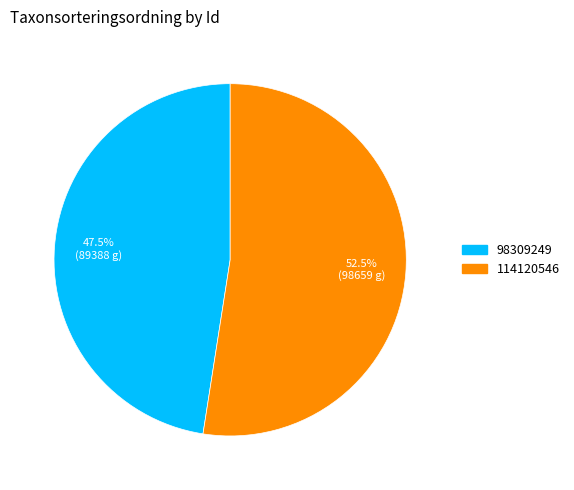

To the nearest percent, what is the difference between the 98309249 and 114120546 slice percentages?

5%